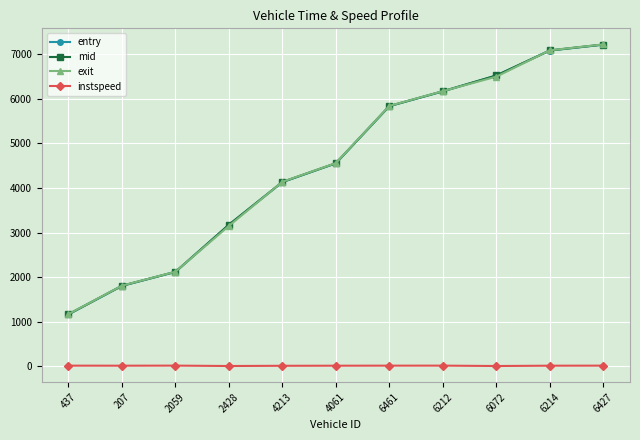

Which series changed the most between 6461 and 6427?

mid